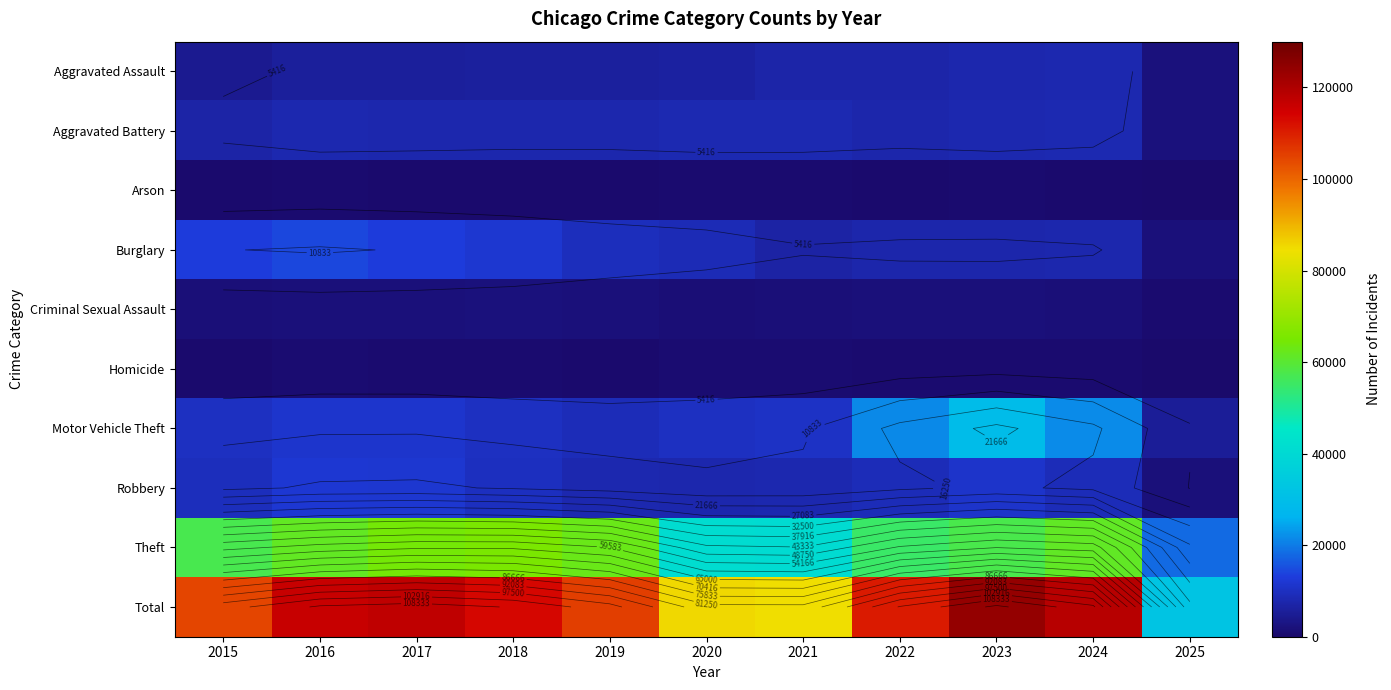

What is the smallest value displayed?

121